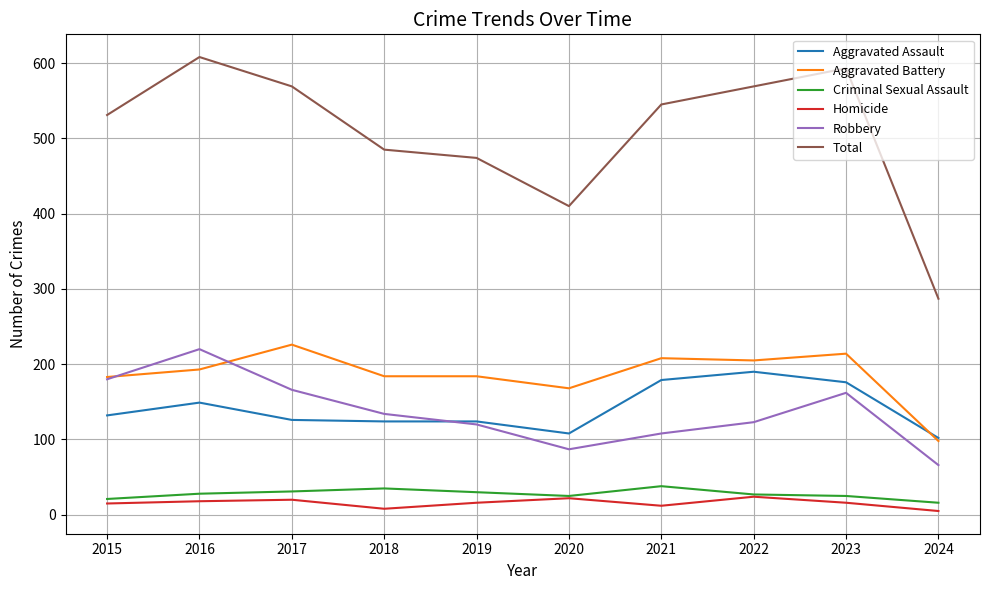

The value of Robbery at 2016 is 220. True or false?

True